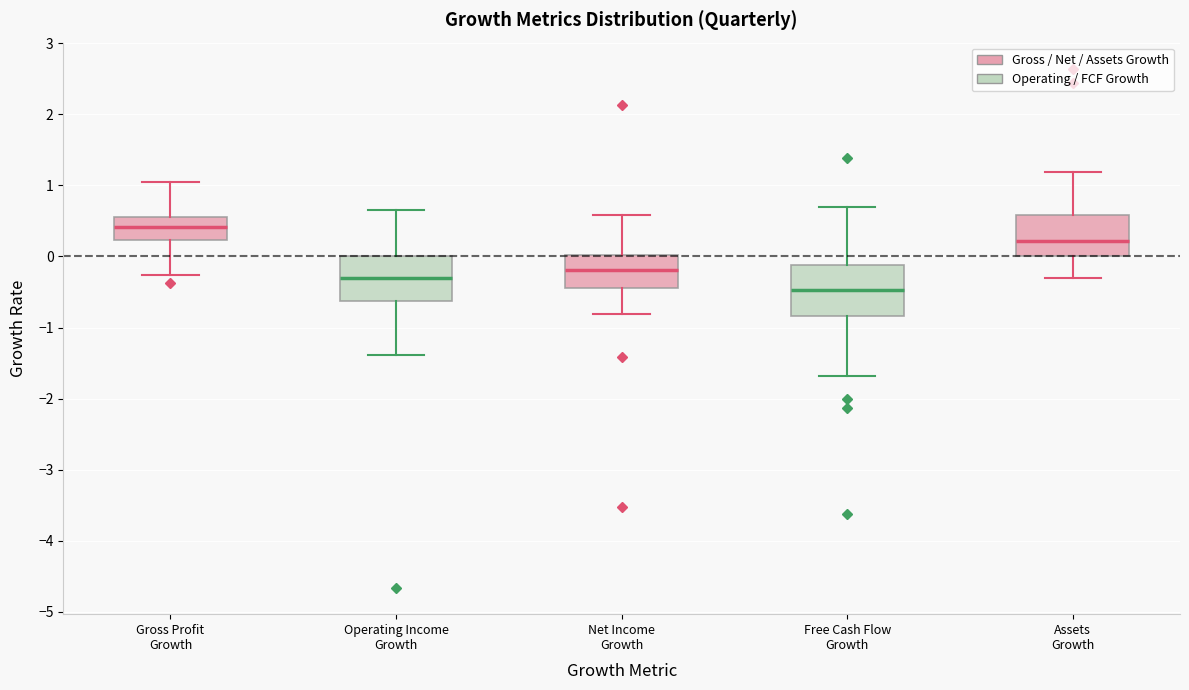

Reading left to right, read every box against the y-axis: the position of its median line, the range the box covers, and the ends of its whiskers. The values are not printed on the chart, so give them approximately, as read against the axis.

Gross Profit Growth: median 0.4, box 0.2 to 0.6, whiskers -0.3 to 1.1
Operating Income Growth: median -0.3, box -0.6 to 0.0, whiskers -1.4 to 0.7
Net Income Growth: median -0.2, box -0.4 to 0.0, whiskers -0.8 to 0.6
Free Cash Flow Growth: median -0.5, box -0.8 to -0.1, whiskers -1.7 to 0.7
Assets Growth: median 0.2, box 0.0 to 0.6, whiskers -0.3 to 1.2